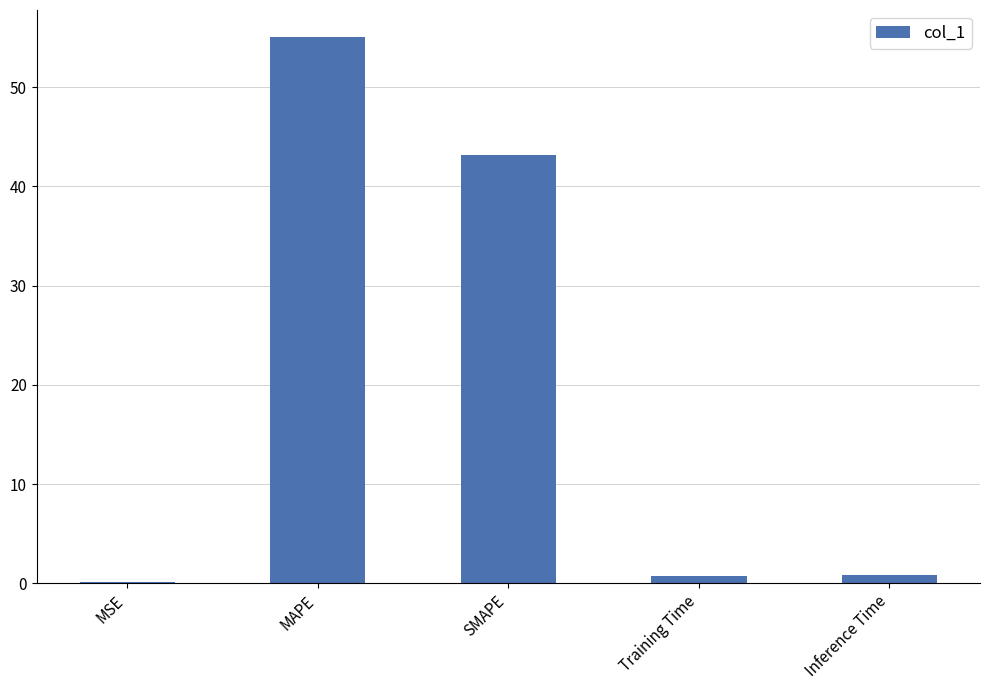

Between MSE and MAPE, which is larger?

MAPE